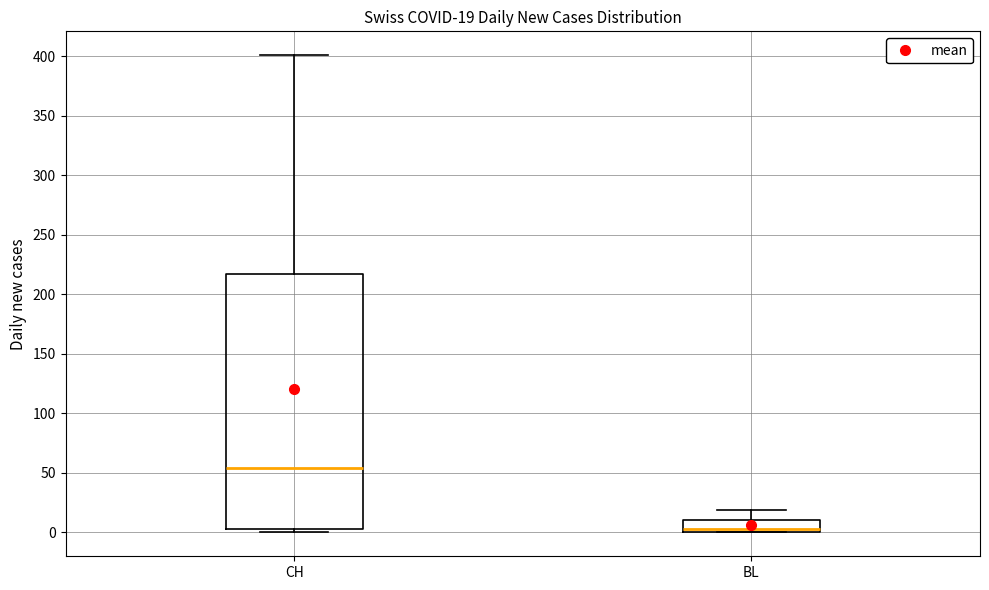

Comparing the boxes themselves (not the whiskers), which one is the tallest?

CH